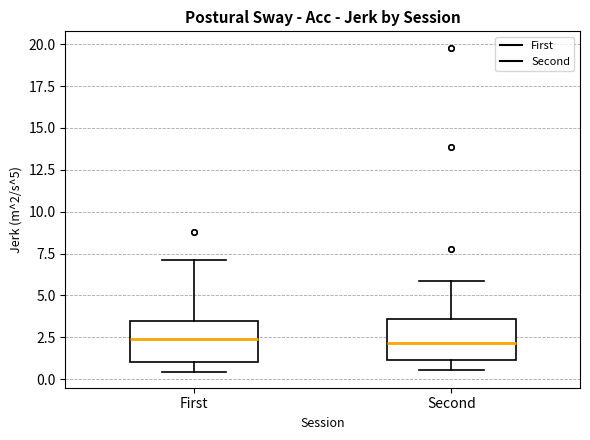

Reading left to right, read every box against the y-axis: the position of its median line, the range the box covers, and the ends of its whiskers. The values are not printed on the chart, so give them approximately, as read against the axis.

First: median 2.5, box 1.0 to 3.5, whiskers 0.5 to 7.0
Second: median 2.0, box 1.0 to 3.5, whiskers 0.5 to 6.0